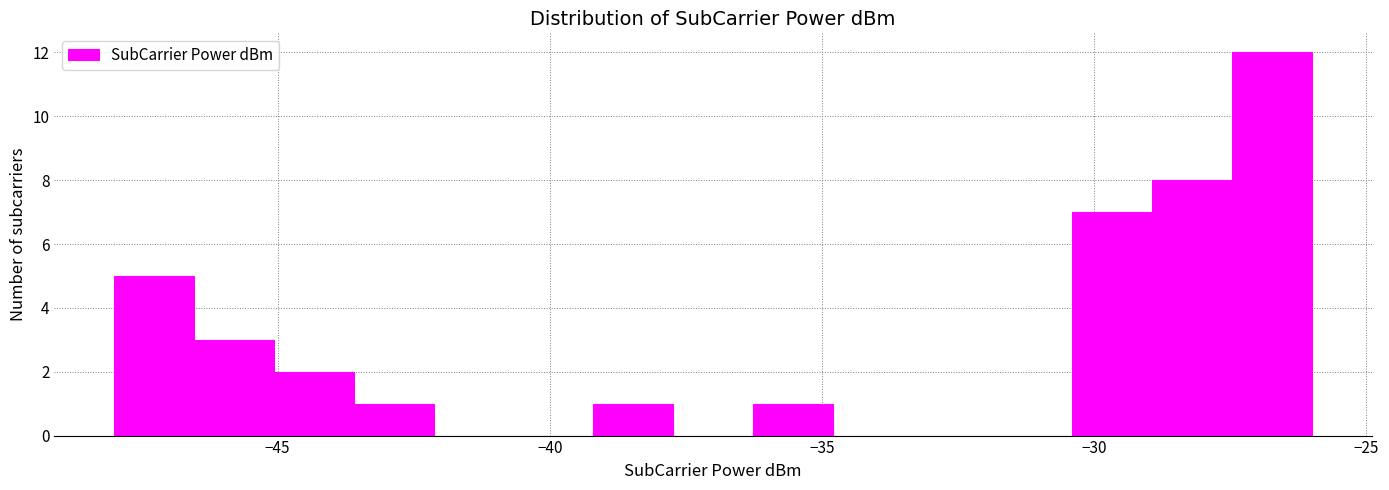

Around what value on the x-axis is the tallest bar? Give the approximate position of its centre, as read against the axis.

-26.5